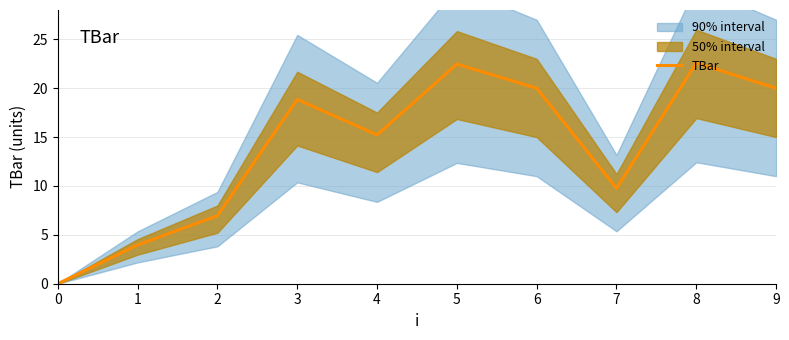

The chart shows a value of 12.5 at 2. True or false?

False